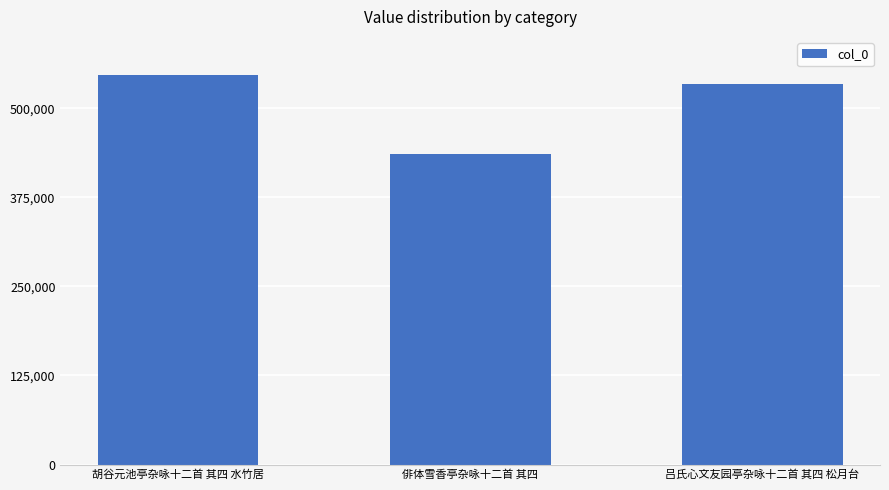

True or false: the data shows 120943 at 俳体雪香亭杂咏十二首 其四.

False